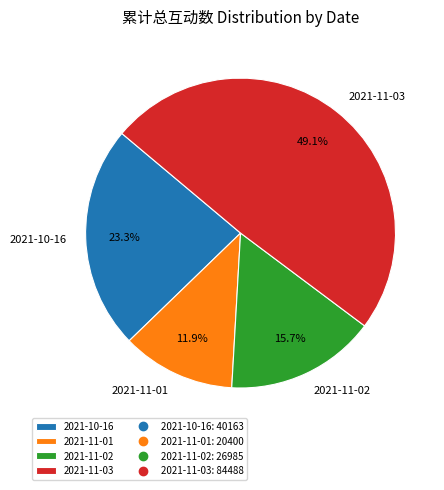

True or false: 2021-11-01 accounts for 12% of the total.

True